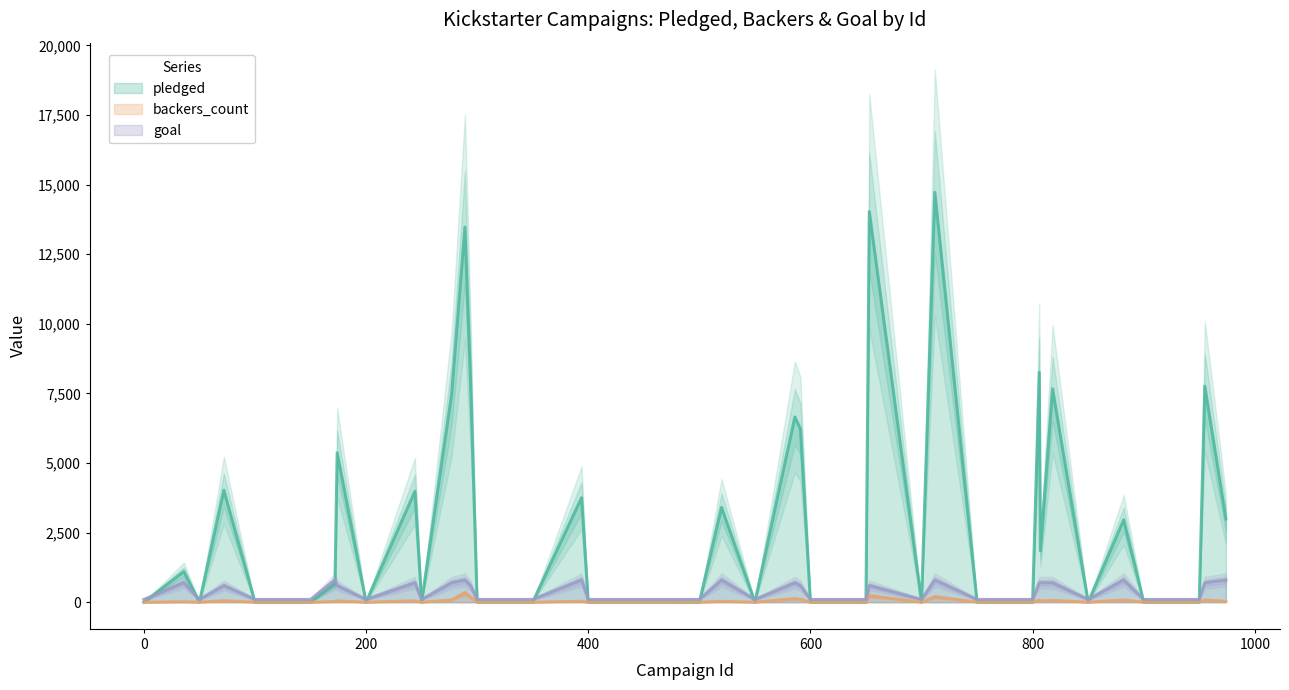

What is the maximum value for backers_count?

337